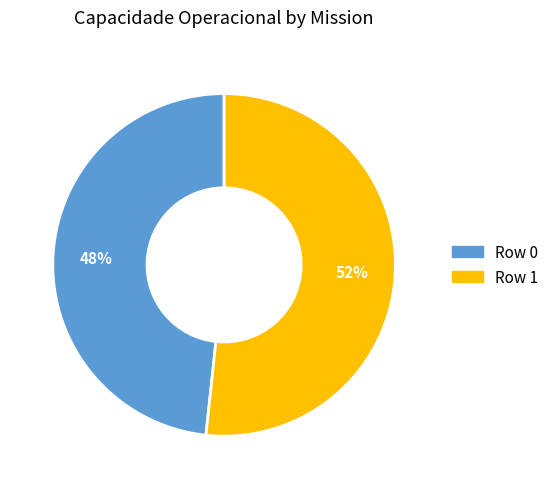

How many segments does this pie chart have?

2